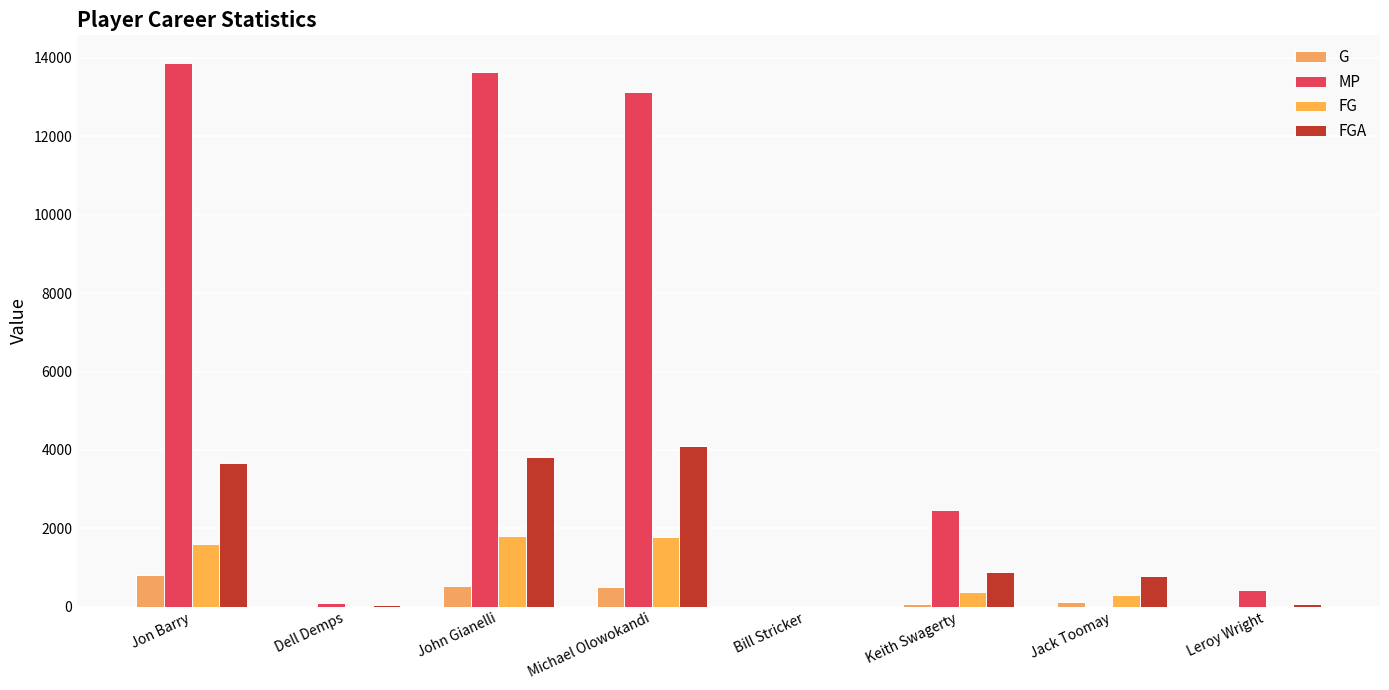

What is the highest value of the G series?

821